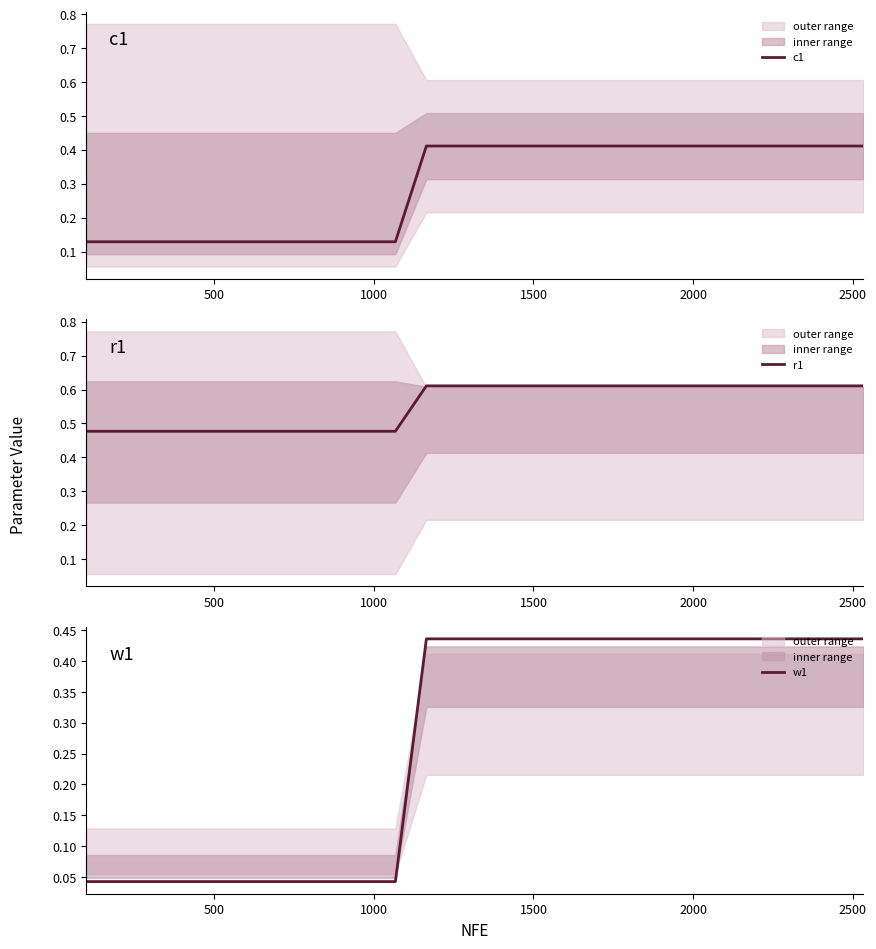

How many lines are shown in the chart?

3